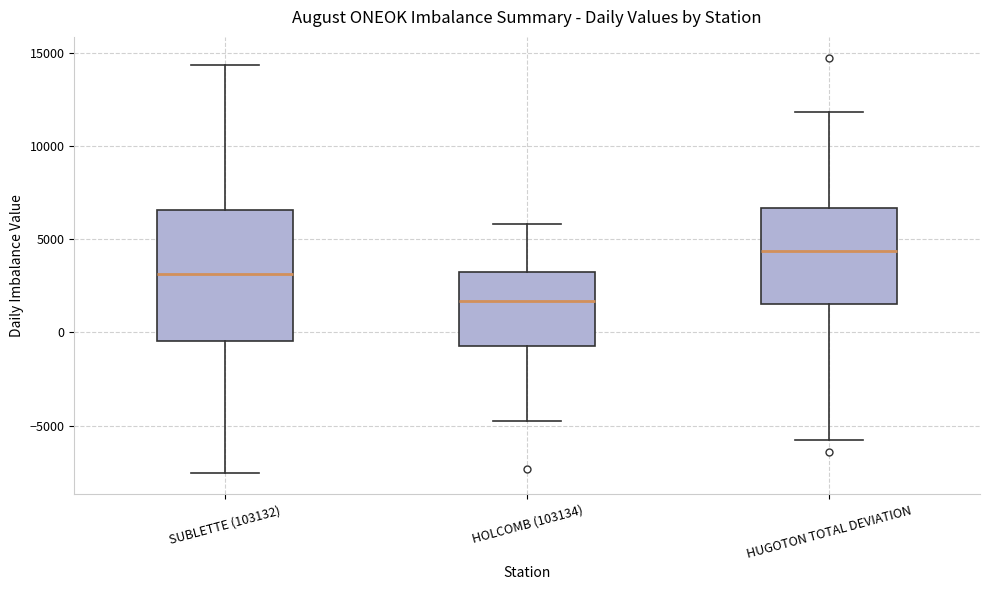

Comparing the boxes themselves (not the whiskers), which one is the tallest?

SUBLETTE (103132)